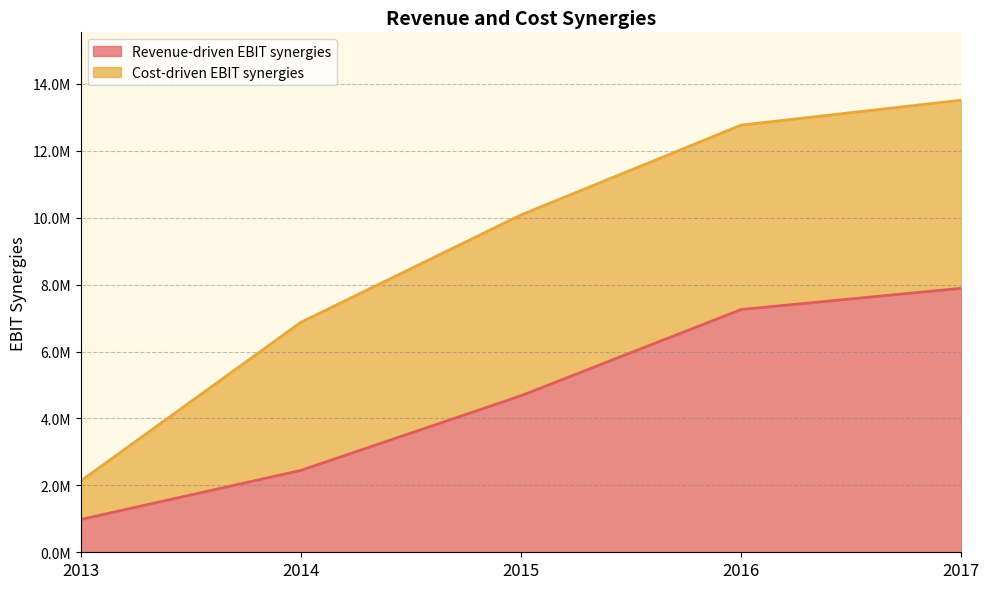

Rank the categories by value from highest to lowest.

2017, 2016, 2015, 2014, 2013